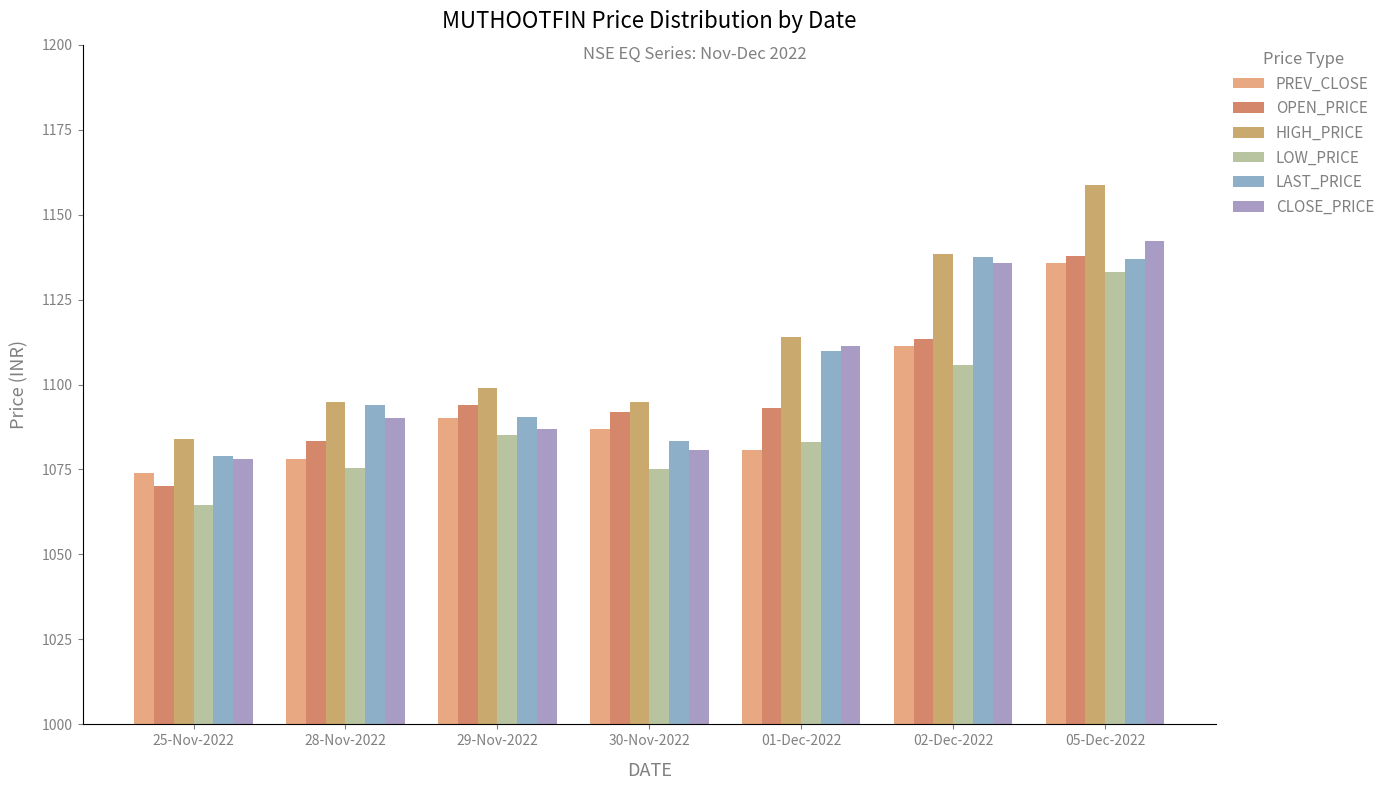

How many data points in HIGH_PRICE are less than 1099?

3